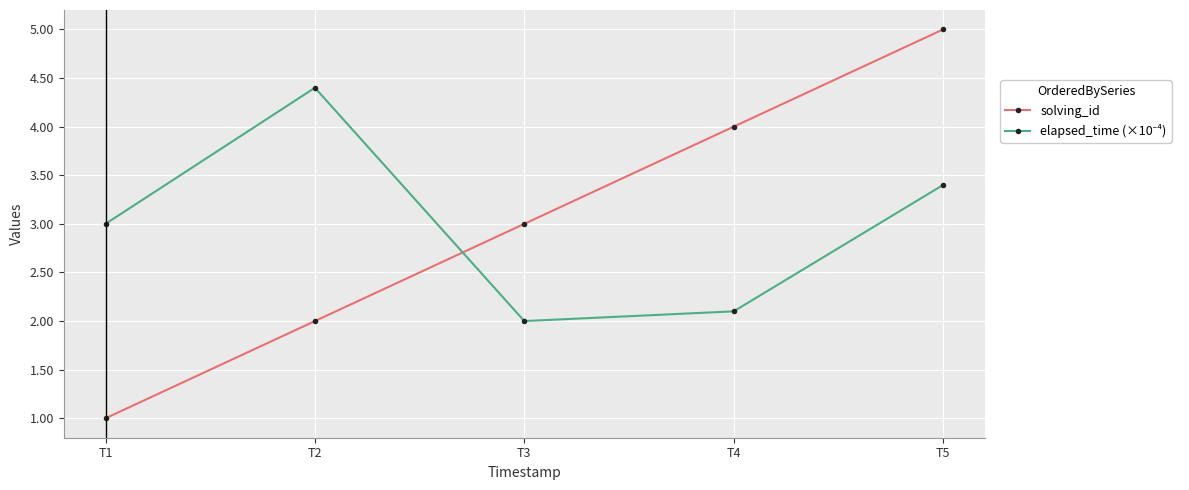

What is the value of the solving_id point at the 1st from the left?

1.0